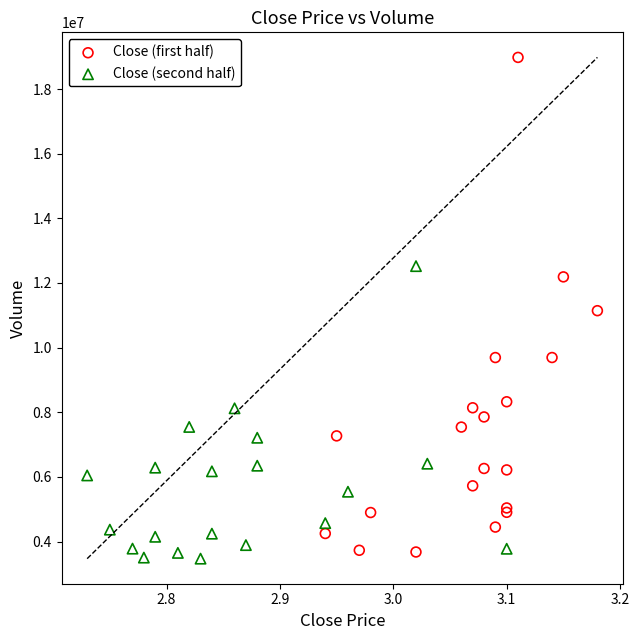

Which series has the widest spread of Y values?

Close (first half)